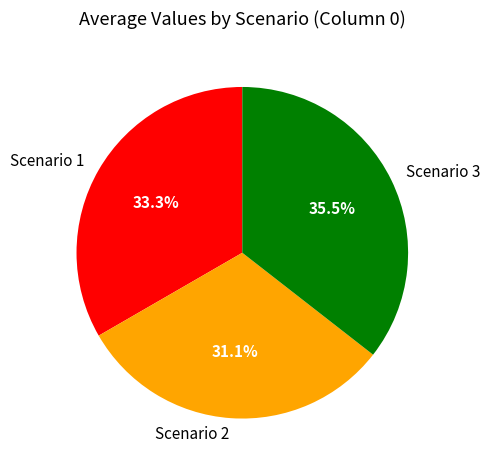

Does Scenario 1 account for over 50% of the chart?

No